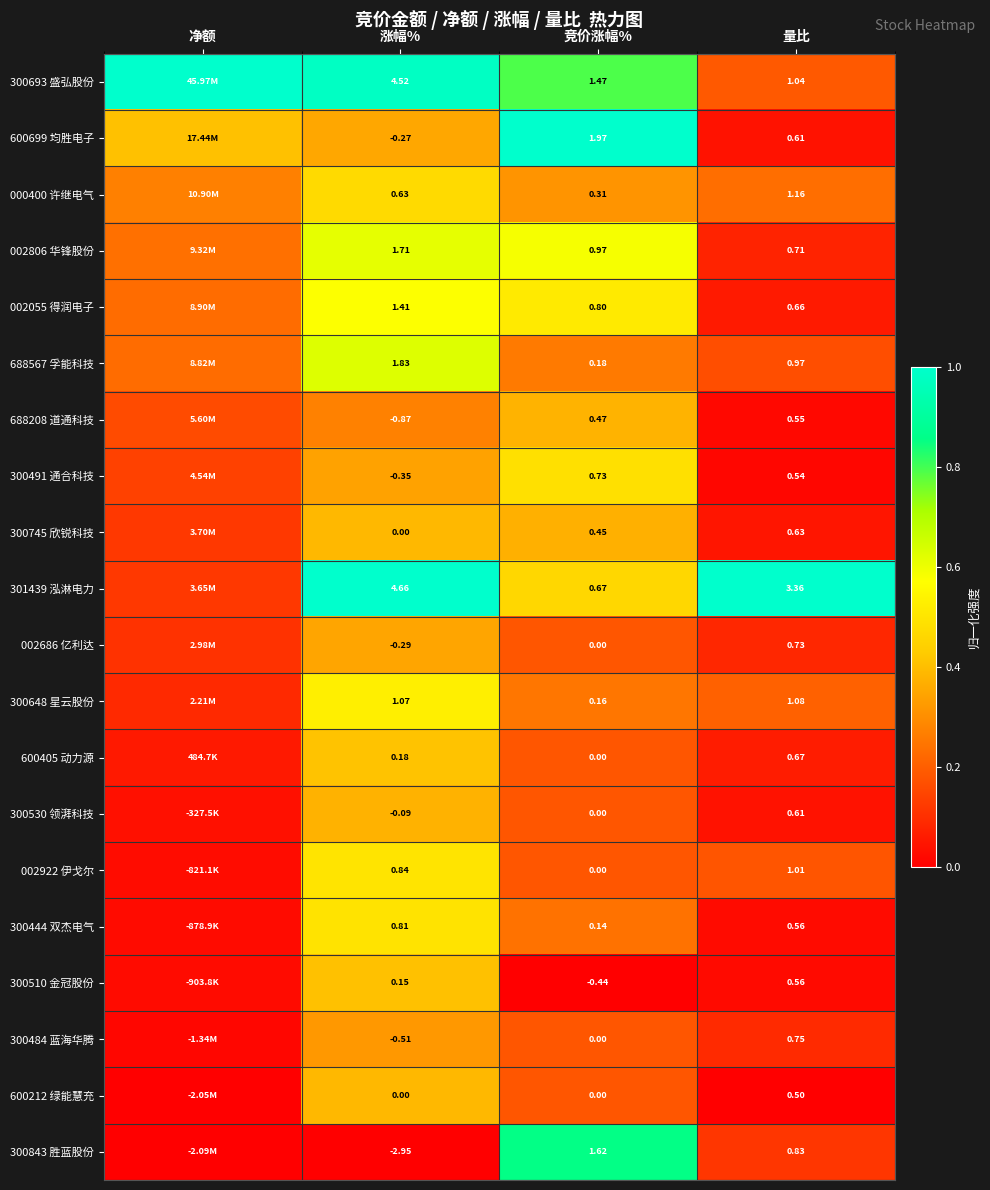

Is it true that 002686 亿利达 equals 0.3 at 竞价涨幅%?

False